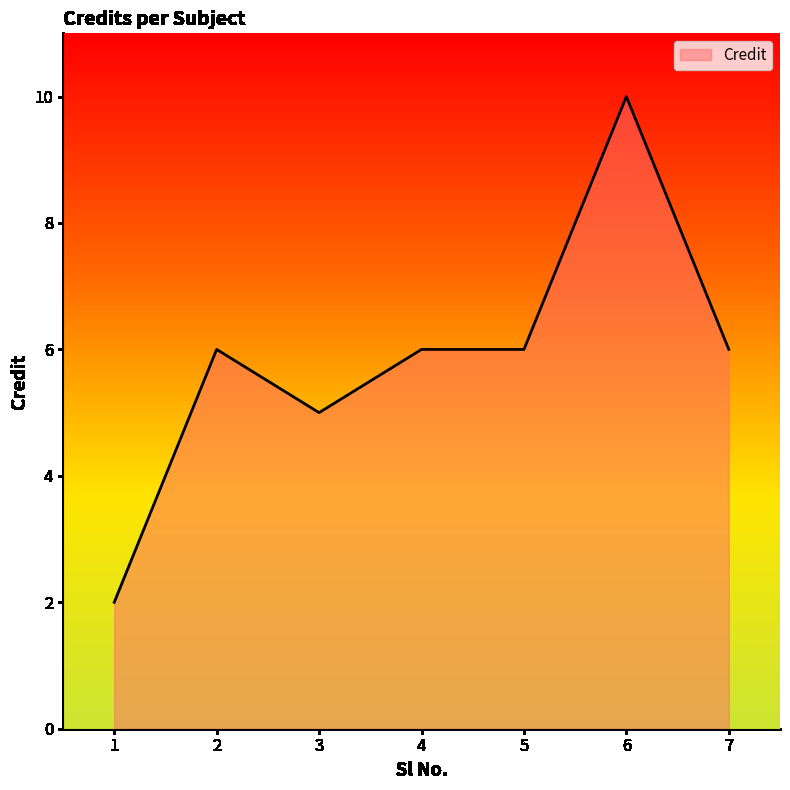

True or false: the data has more than 1 interior local peaks.

True